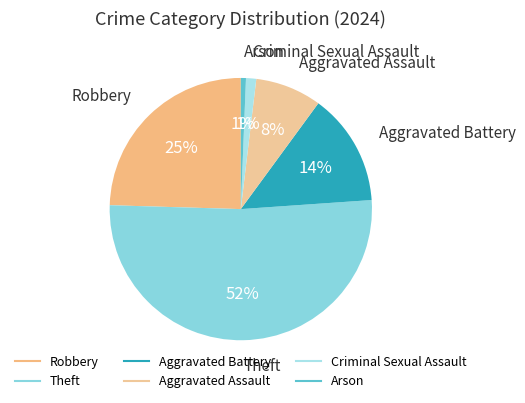

To the nearest percent, what is the difference between the Criminal Sexual Assault and Aggravated Battery slice percentages?

13%